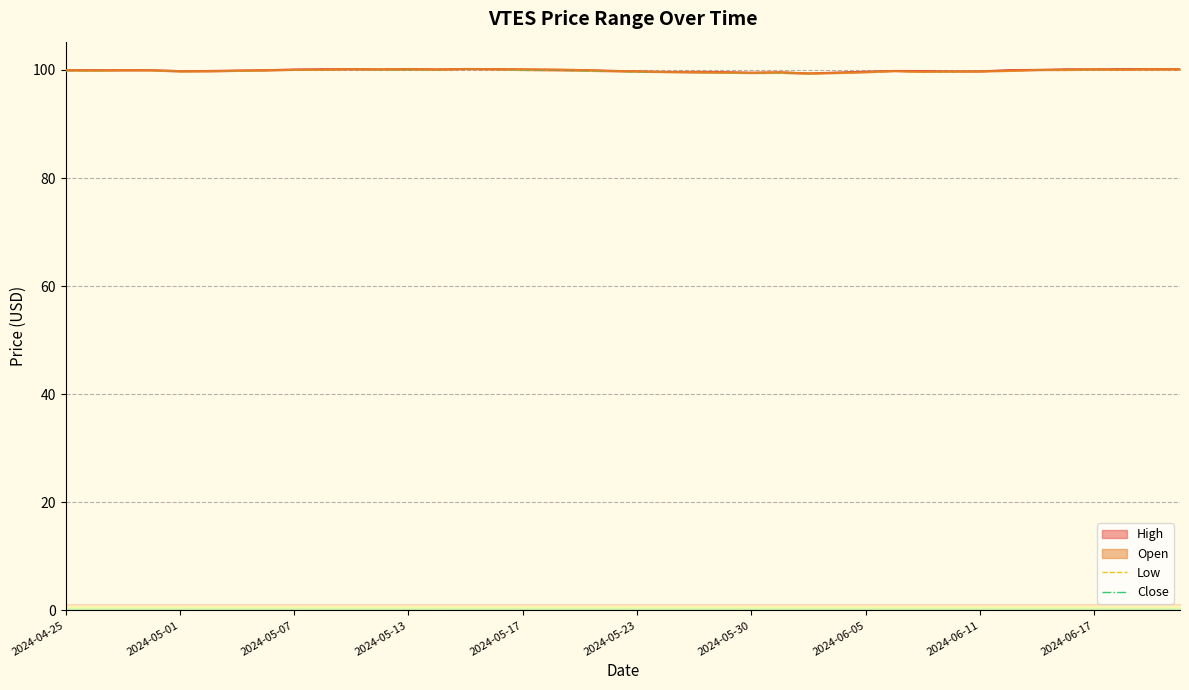

How many interior local valleys does the Open series have?

9